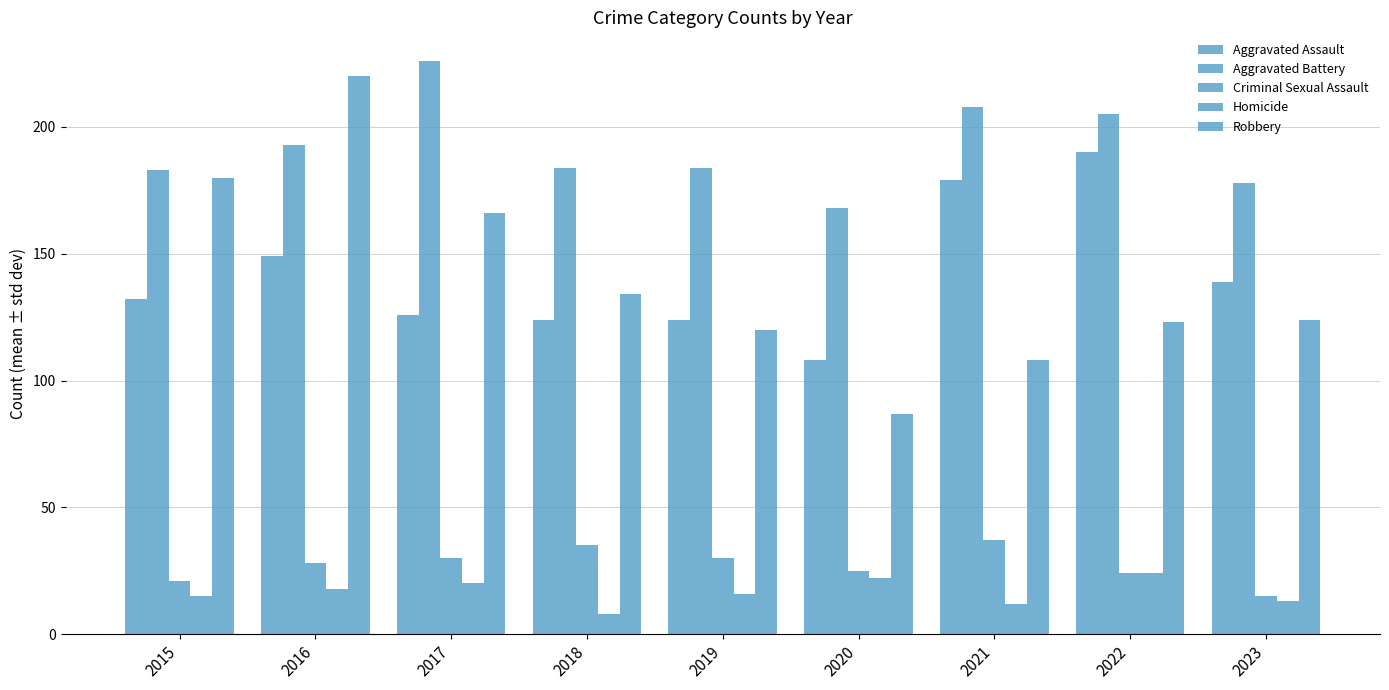

What is the maximum value shown in the chart?

226